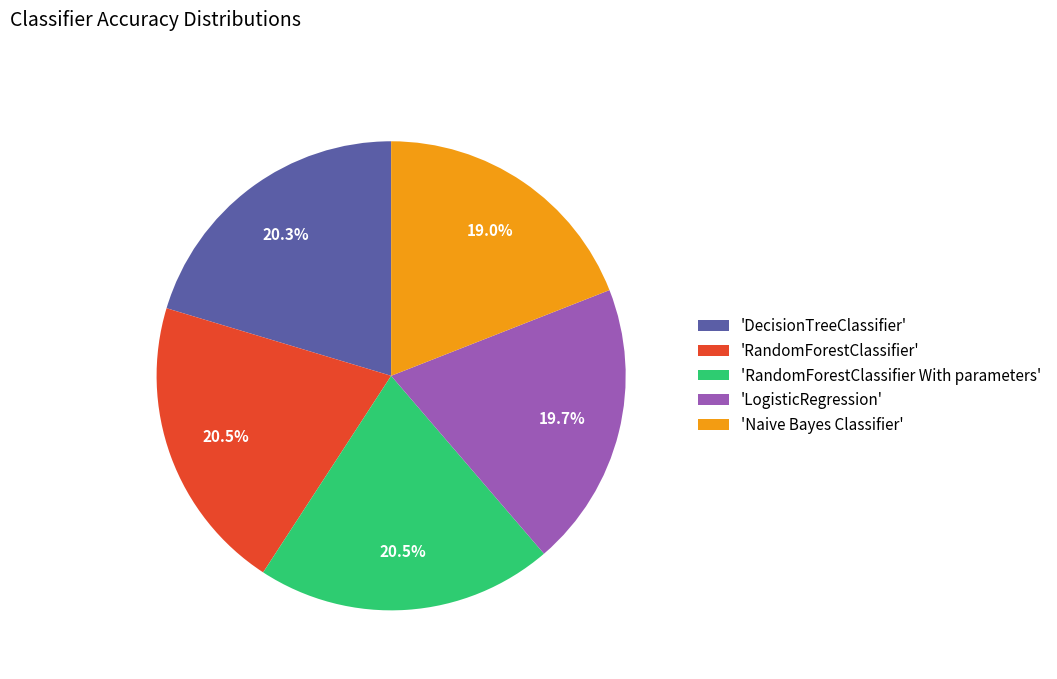

What is the total percentage of 'Naive Bayes Classifier' and 'LogisticRegression'?

38.7%